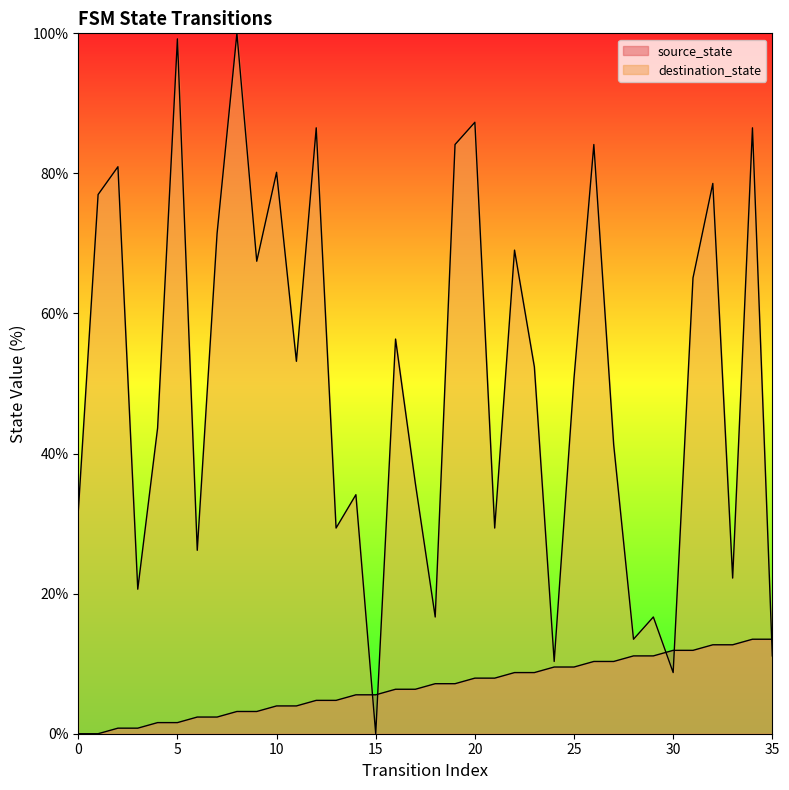

Where is source_state nearest to the value 6?

16